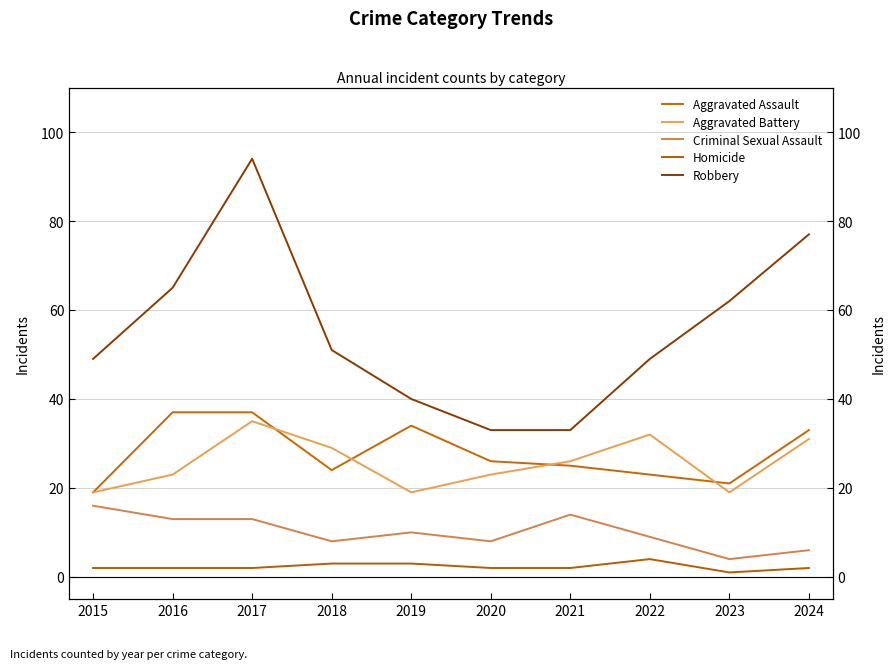

What is the sum of the Robbery values at 2019 and 2022?

89